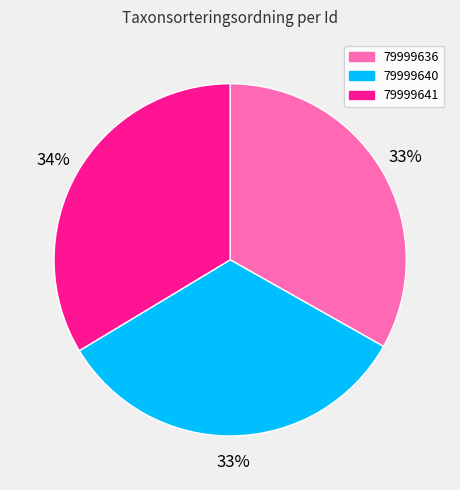

True or false: 79999641 accounts for 34% of the total.

True